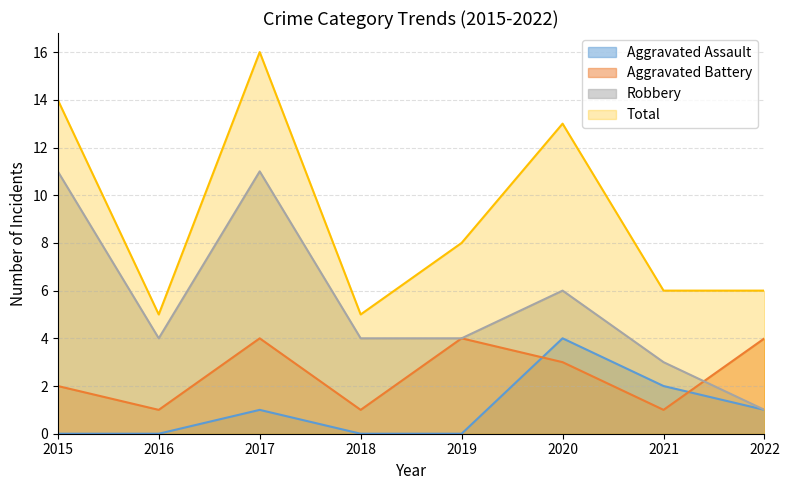

Rank the series by their maximum value, from lowest to highest.

Aggravated Assault, Aggravated Battery, Robbery, Total